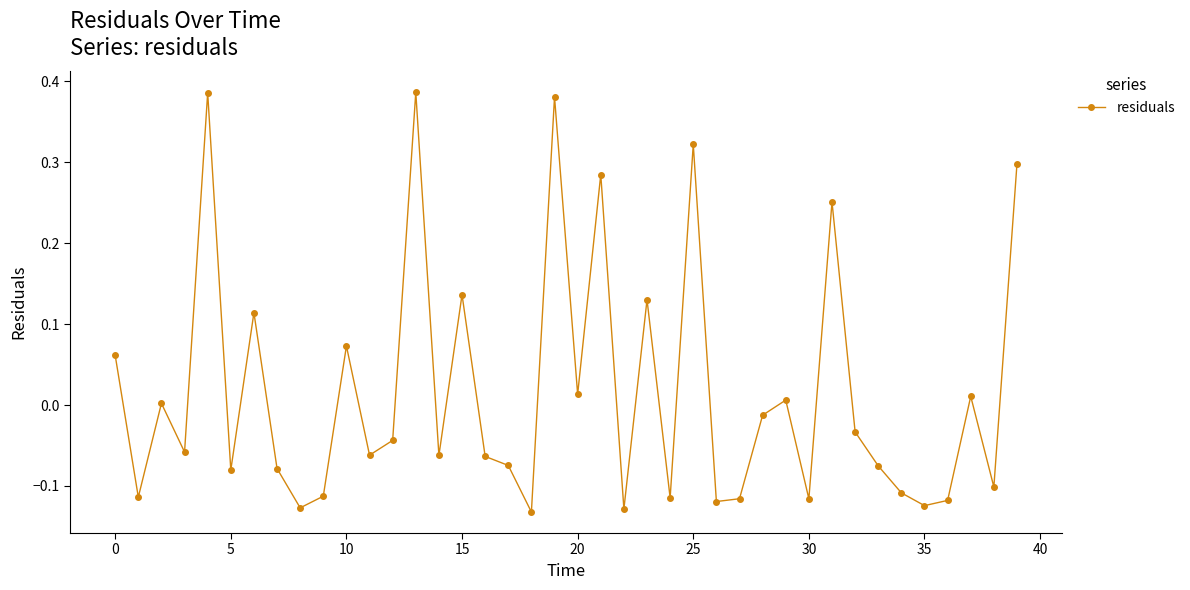

True or false: the data has more than 0 interior local peaks.

True